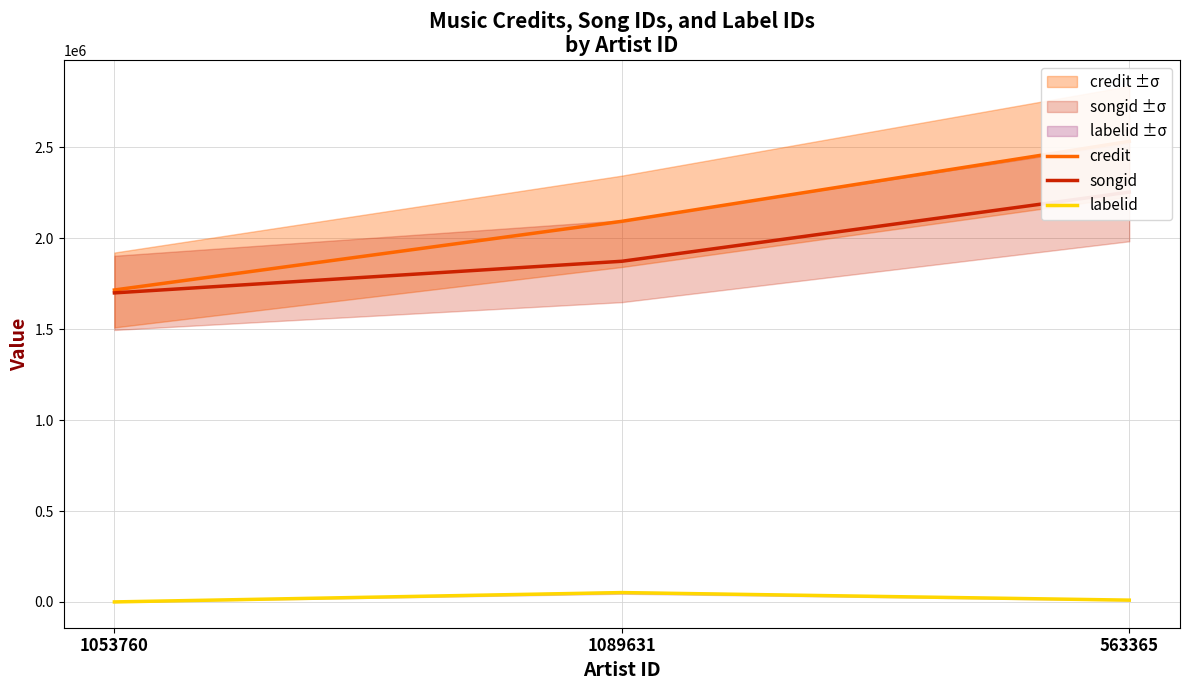

Reading left to right, extract all data points from this chart.

credit: 1715921	2093462	2533306
songid: 1699989	1873822	2254239
labelid: 411	51777	10250